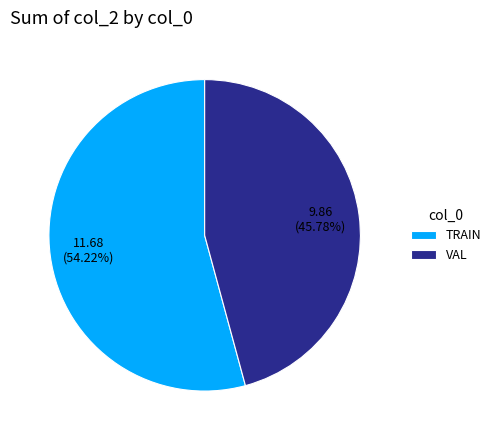

Which slice represents more than half of the pie?

TRAIN